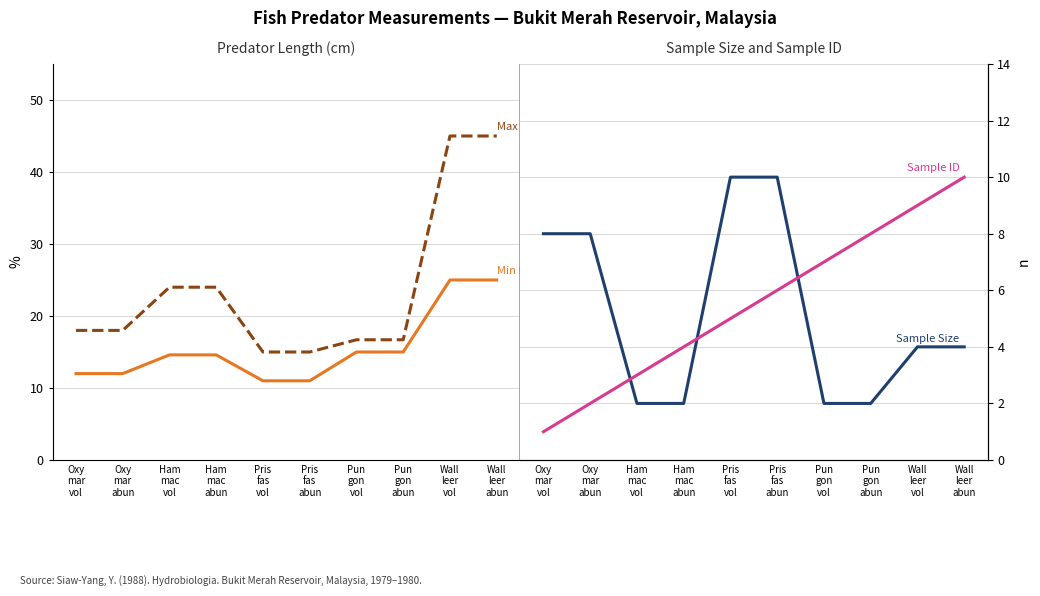

The Sample ID series shows 3.5 at Pris
fas
abun. True or false?

False